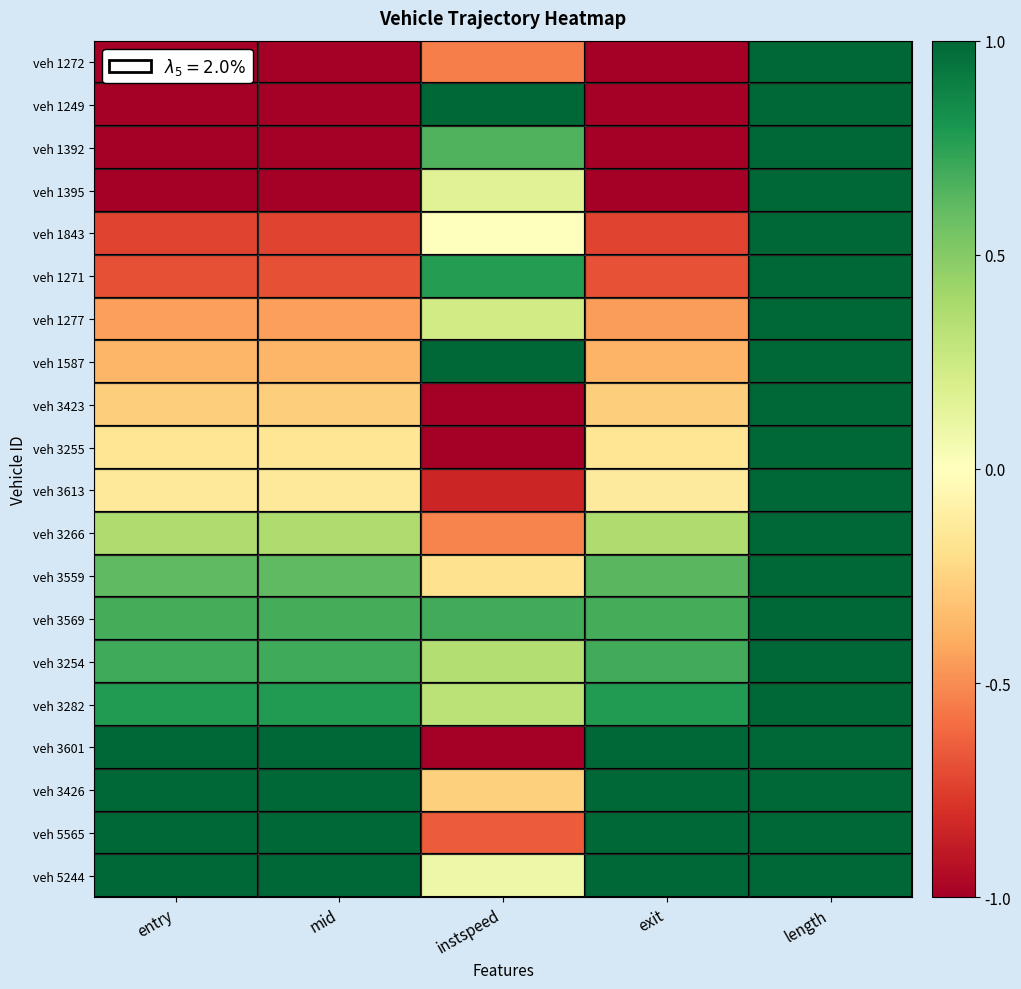

Which series has the largest total across all categories?

veh 5244